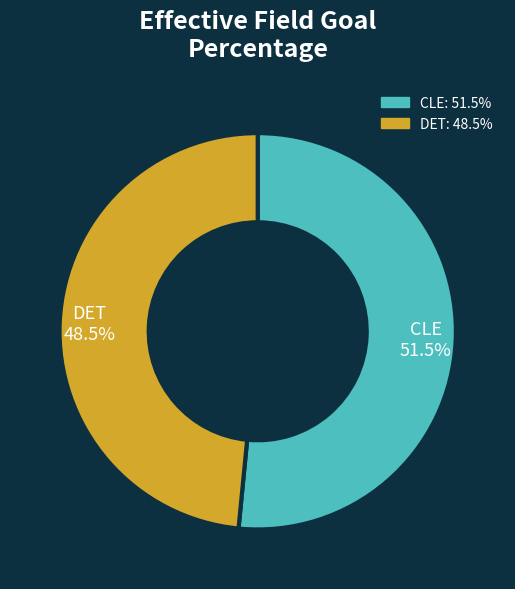

To the nearest percent, what is the difference between the largest and smallest slice percentages?

3%